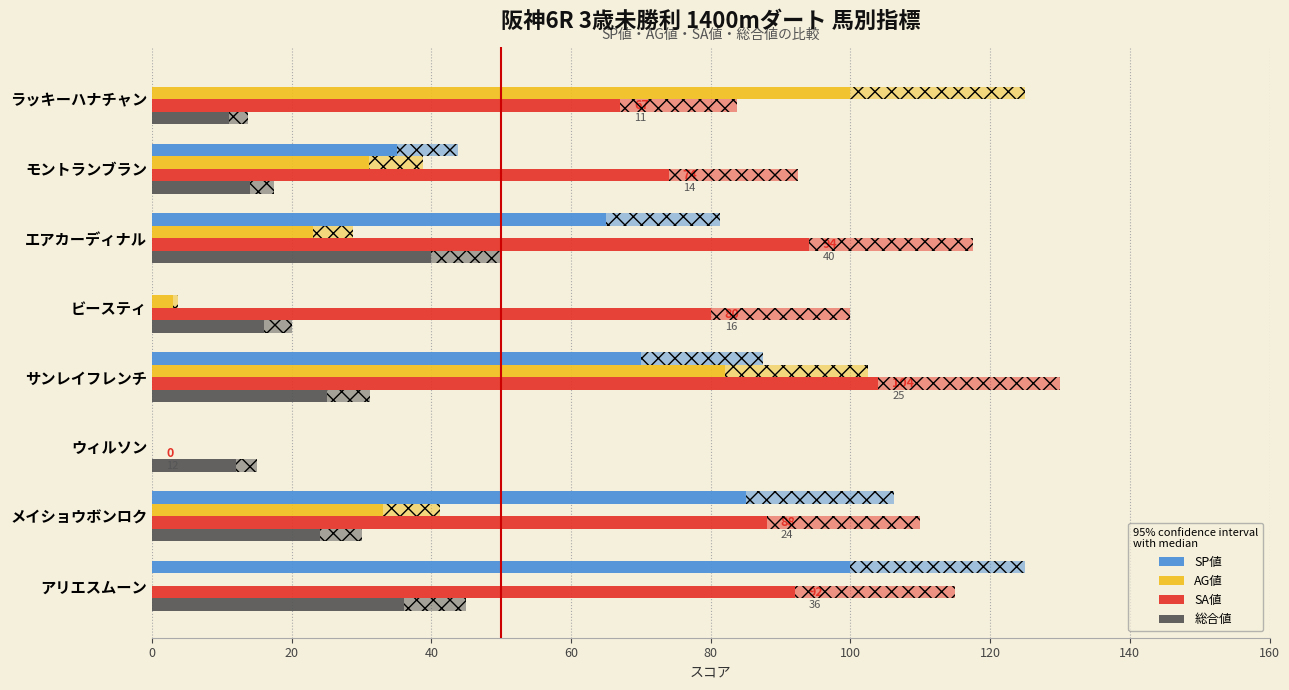

How many data points in 総合値 are less than 24?

4